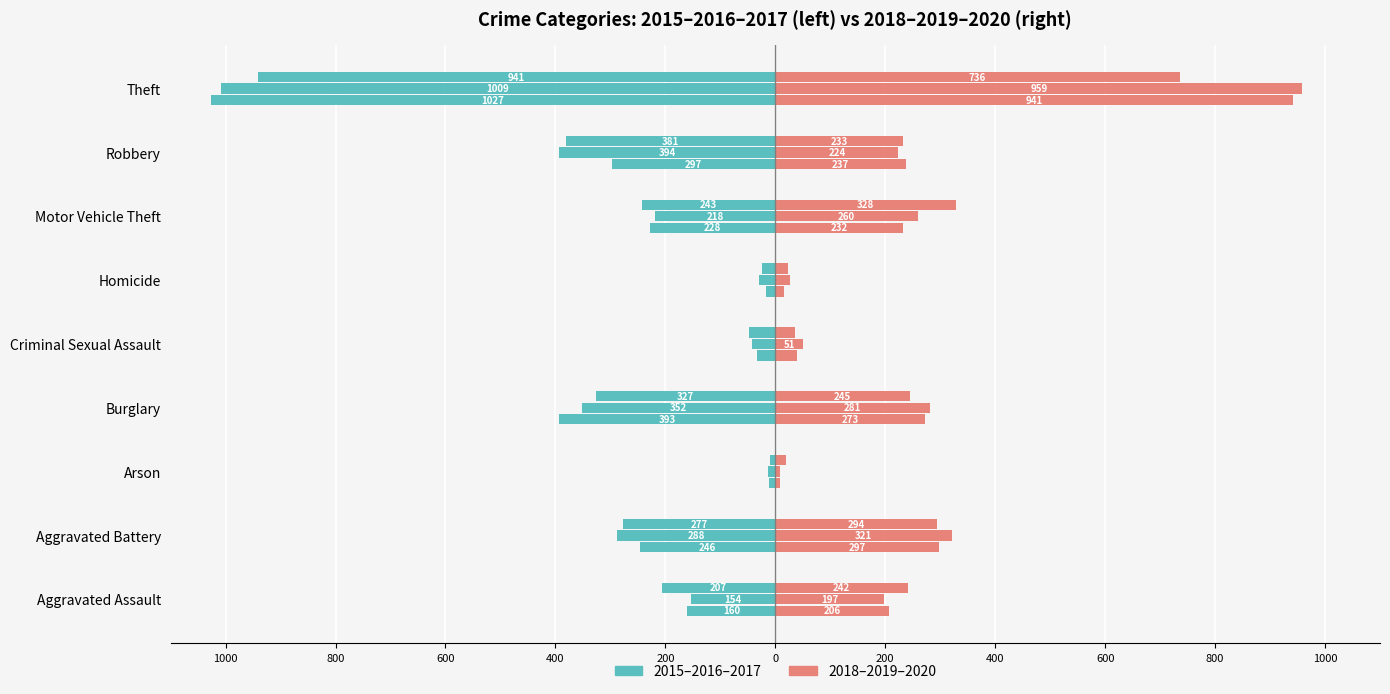

The 2015 series shows -246 at Aggravated Battery. True or false?

True